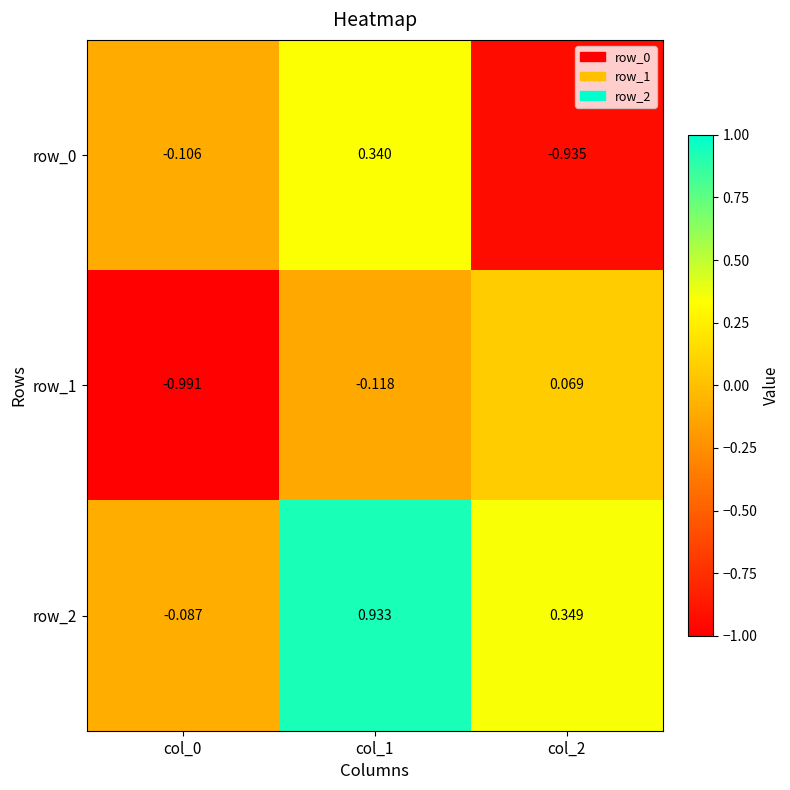

Rank the categories by row_0 value from lowest to highest.

col_2, col_0, col_1